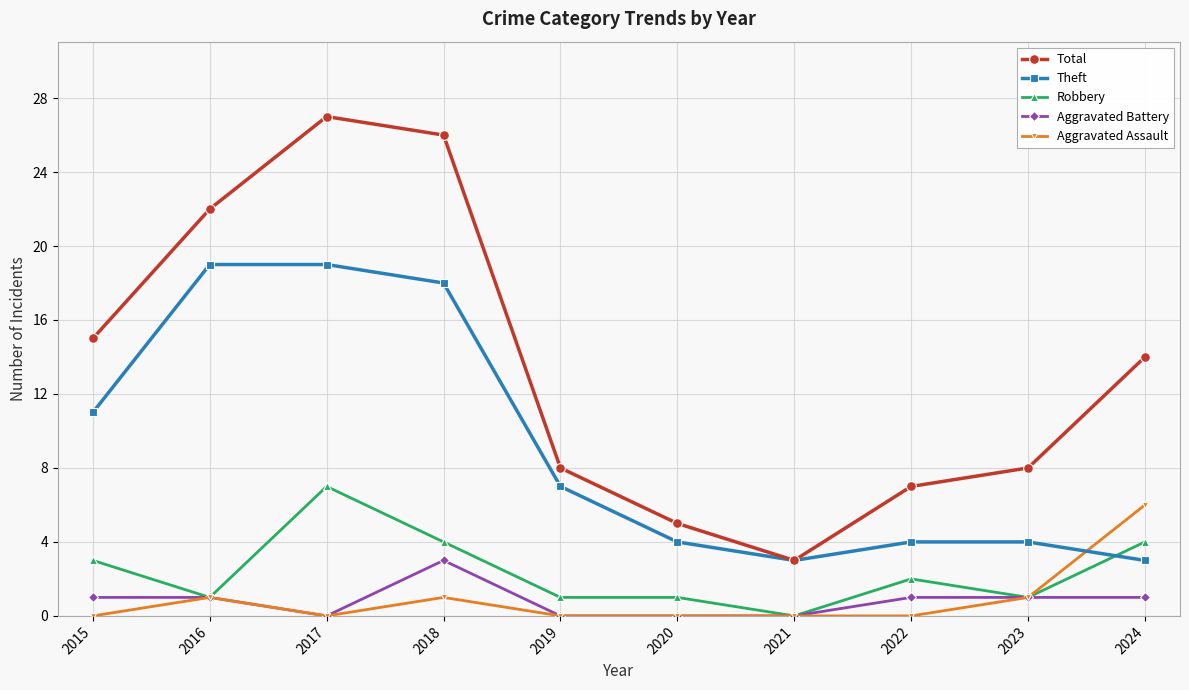

After their last crossing, which series has the higher values: Theft or Aggravated Assault?

Aggravated Assault